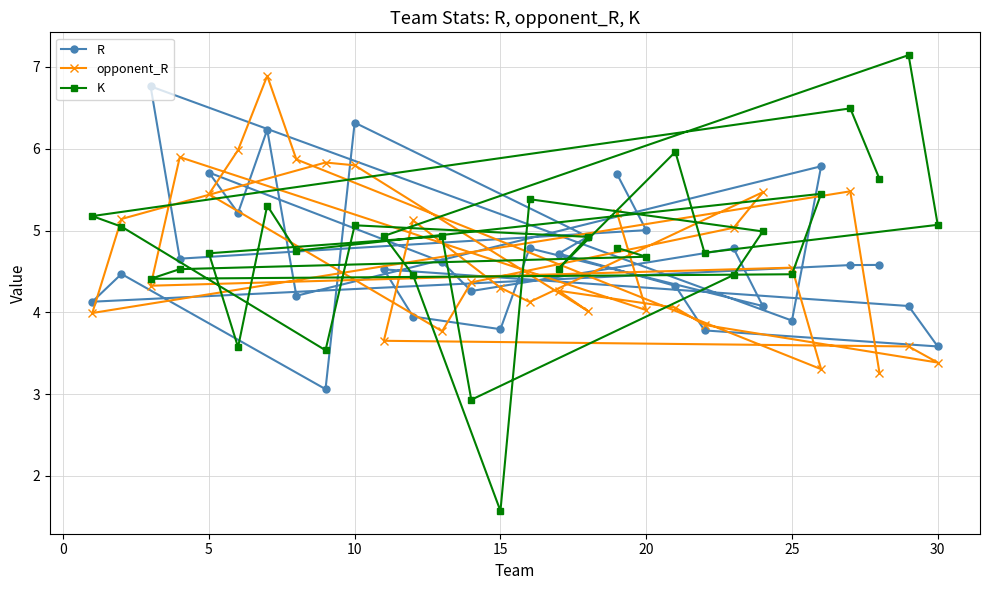

What is the approximate value of opponent_R at 10?

5.8